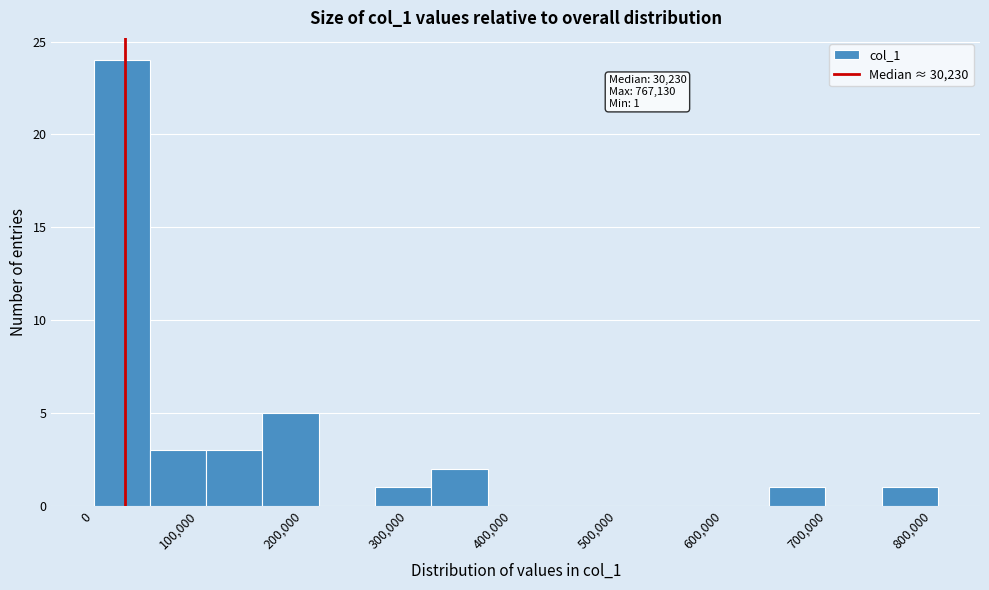

Which range on the x-axis has the tallest bar?

0 to 50000